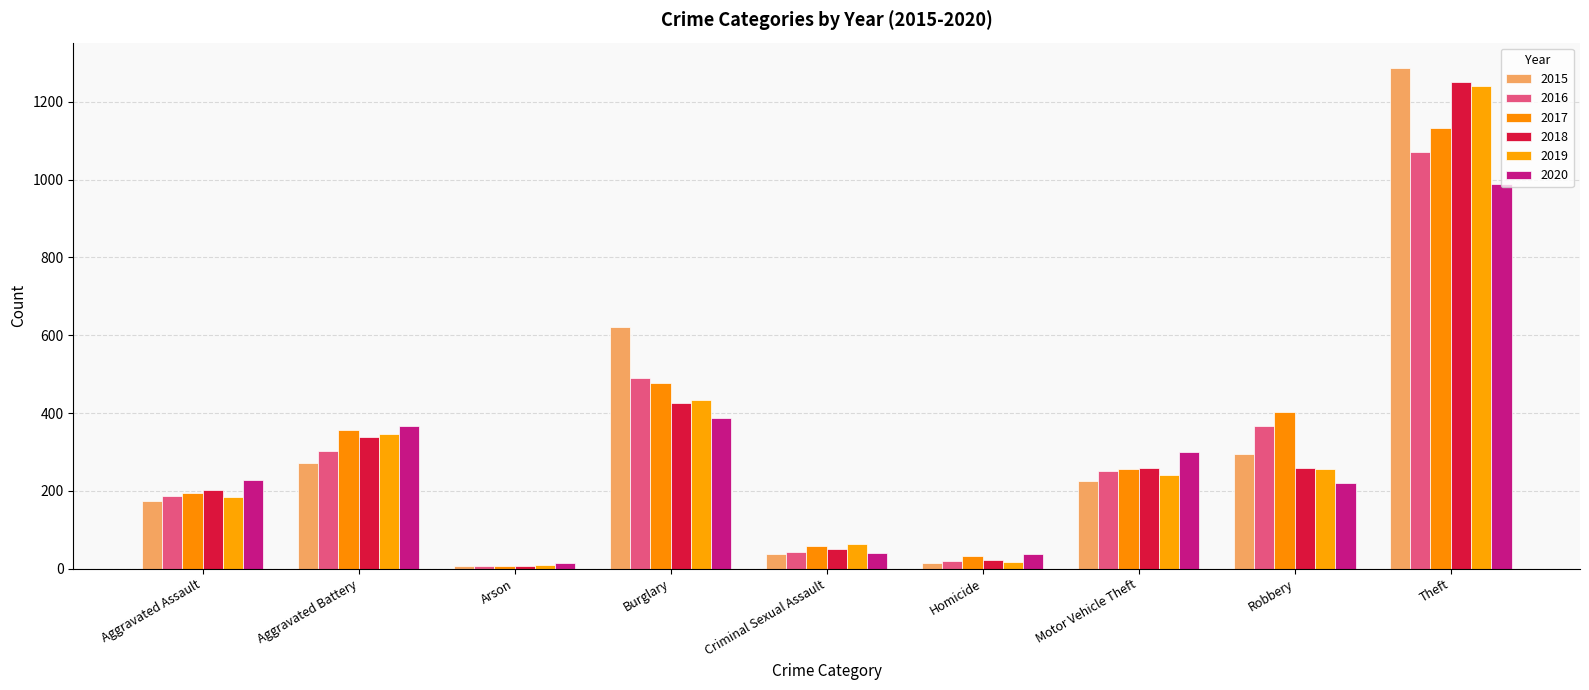

How many categories are shown in the chart?

9